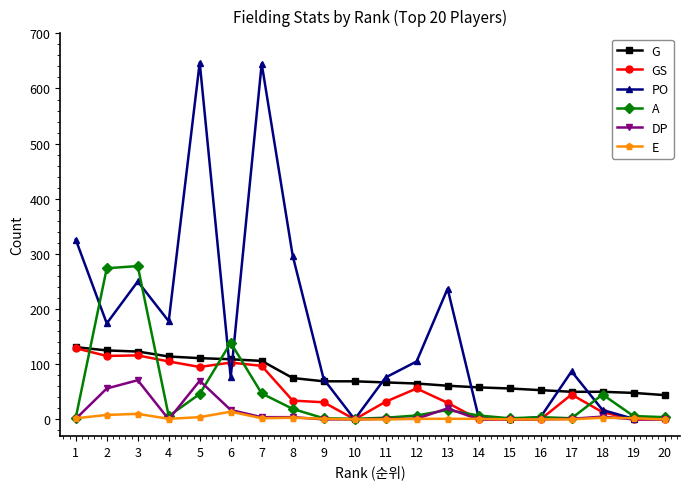

At 2, list the series in order from largest to smallest.

A, PO, G, GS, DP, E